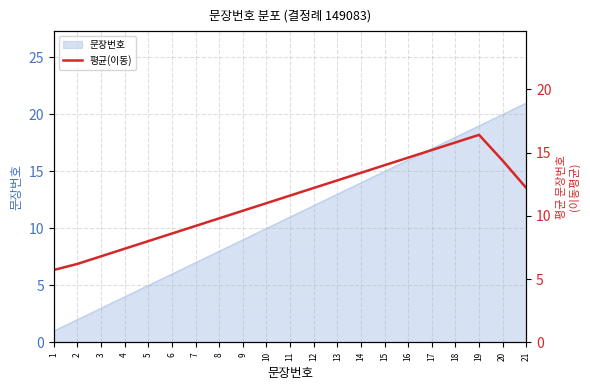

Which label corresponds to the largest value in the chart?

19